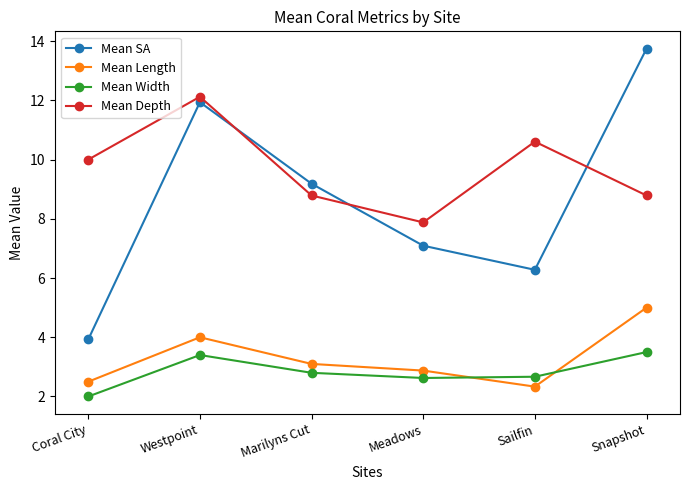

Which label corresponds to the largest value in the chart?

Snapshot